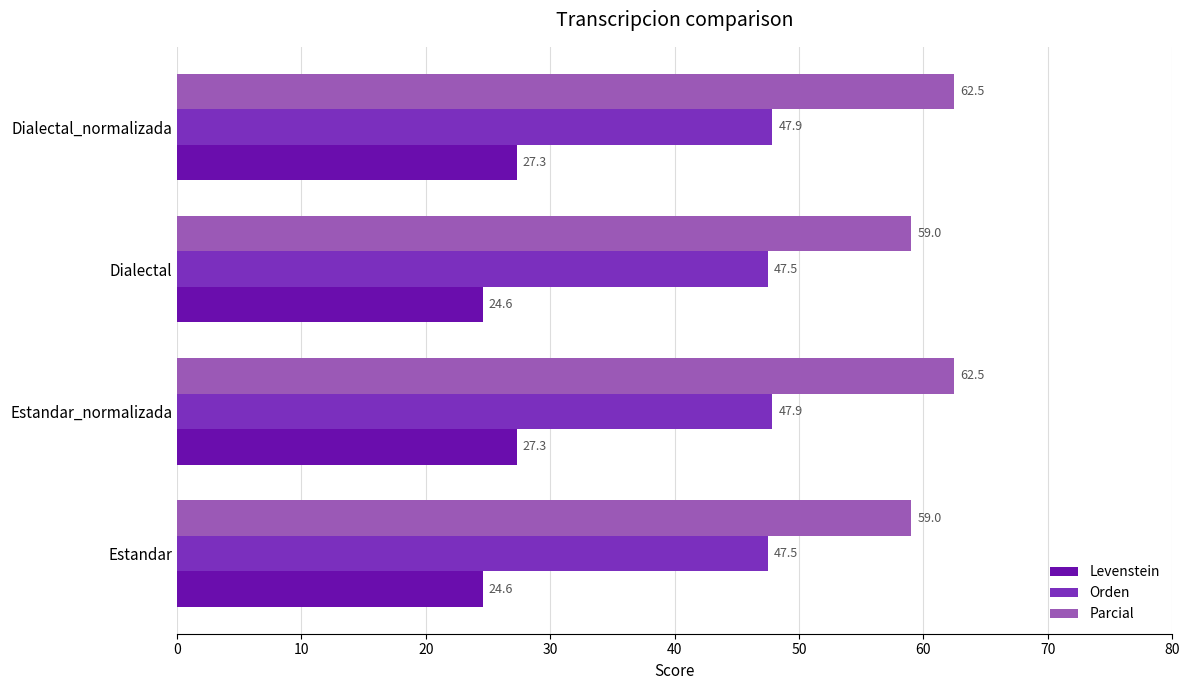

What is the difference between the second highest and minimum values in the Levenstein series?

2.7